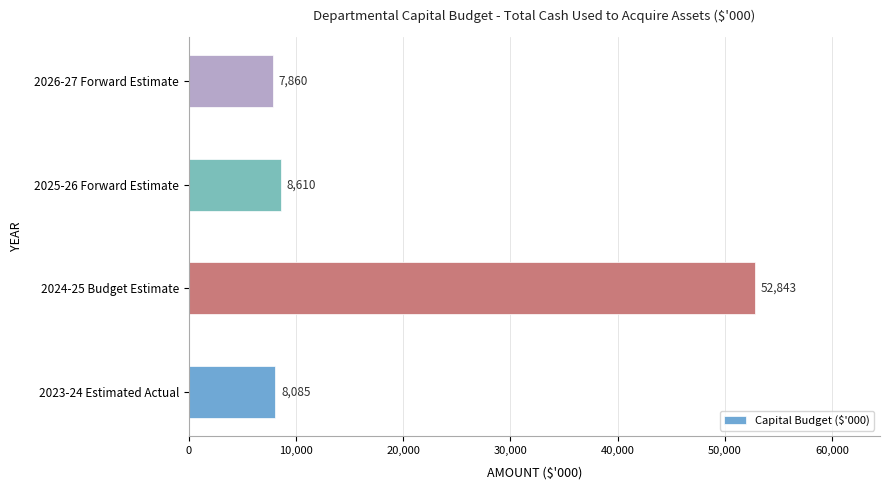

The value at 2023-24 Estimated Actual is 14513. True or false?

False